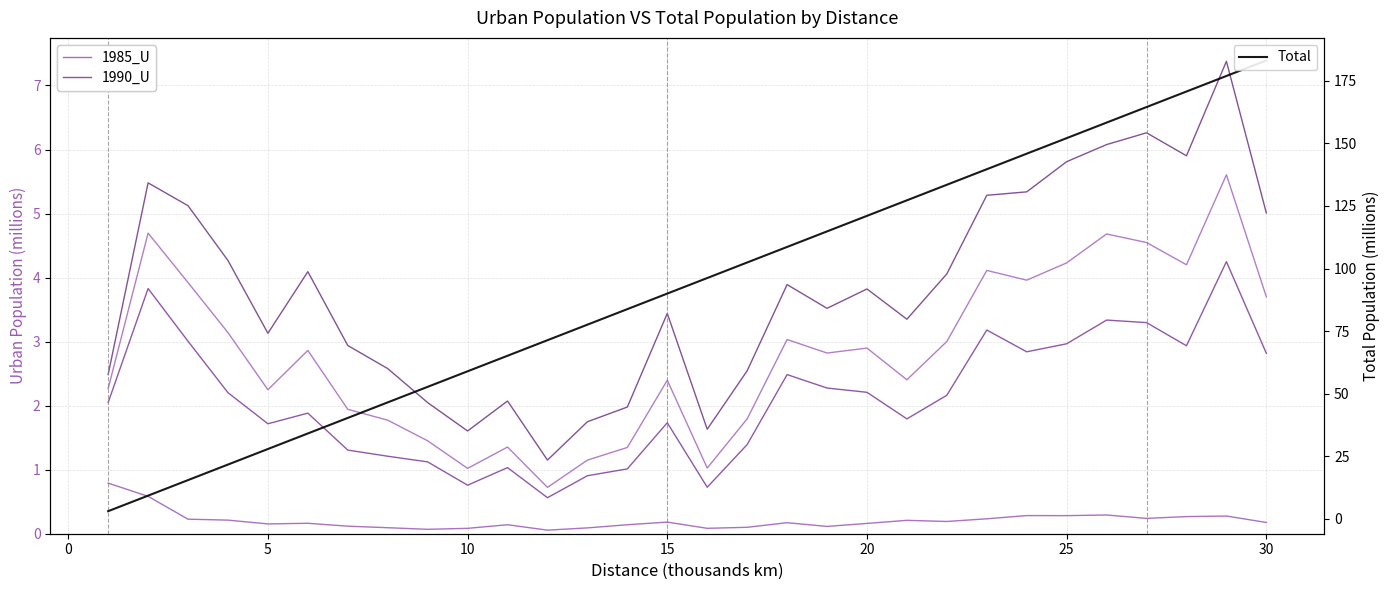

What is the sum of all 1995_U values?

84.3